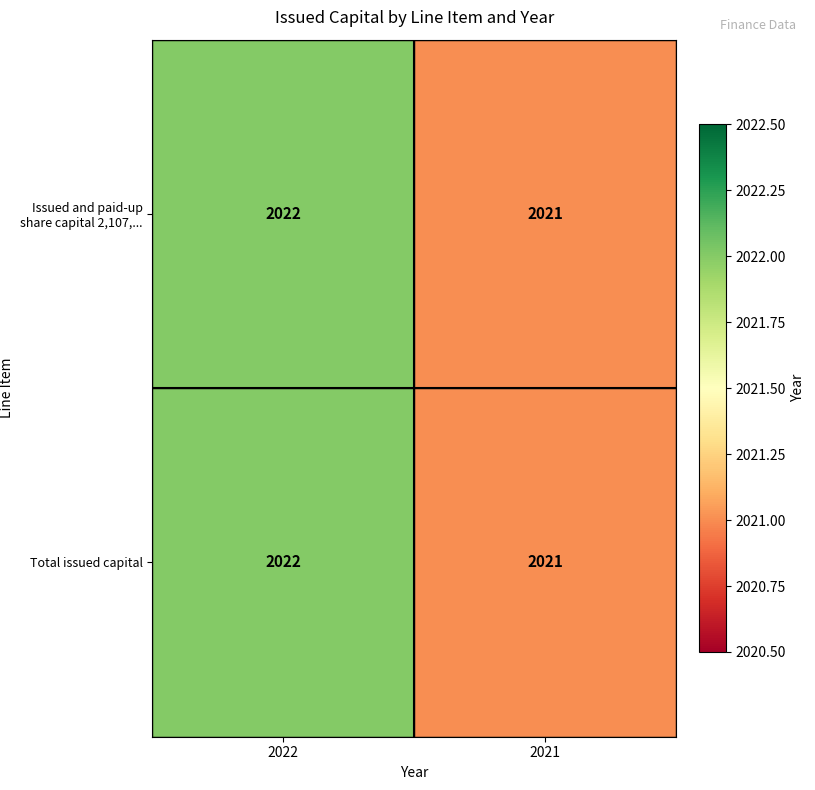

What is the total value across all series at 2021?

4042